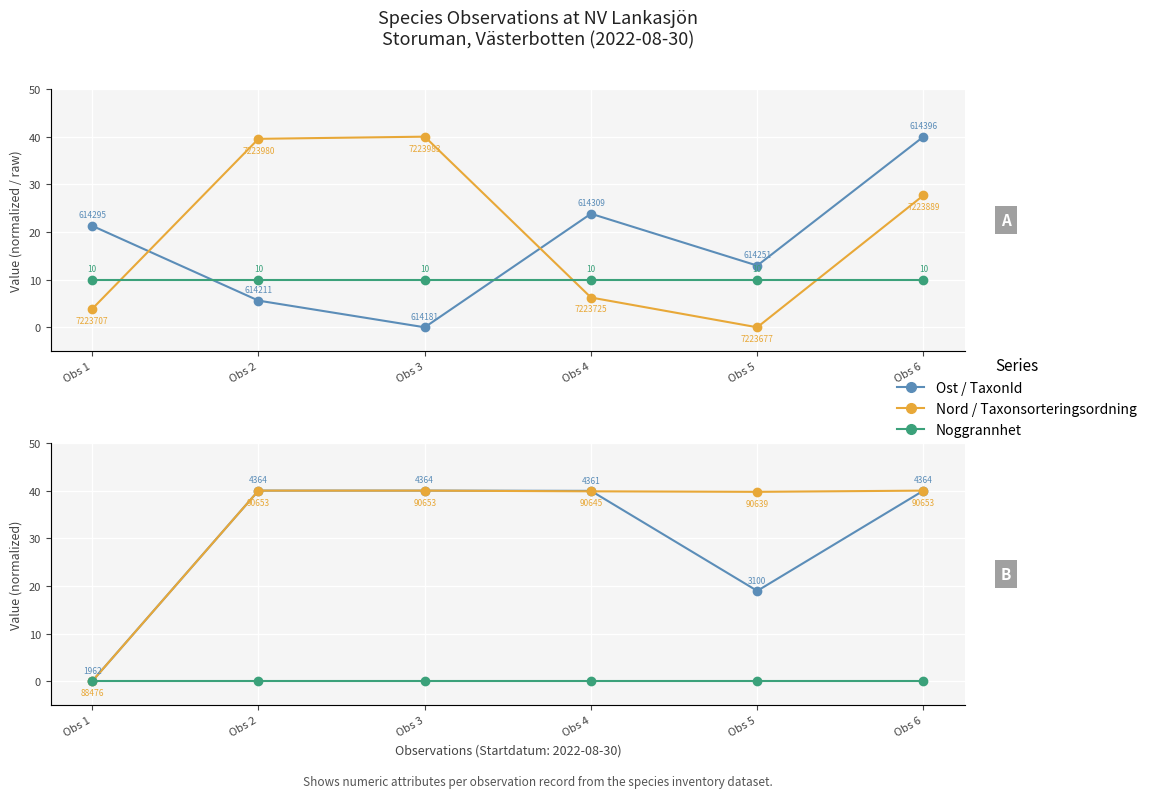

At which label is Noggrannhet closest to 10?

Obs 1